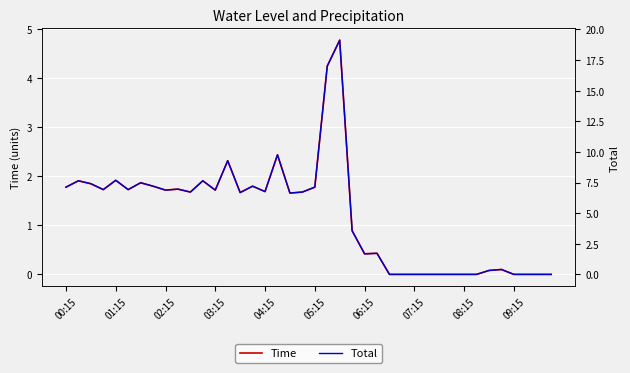

Where does the Time series first go above 1?

00:15